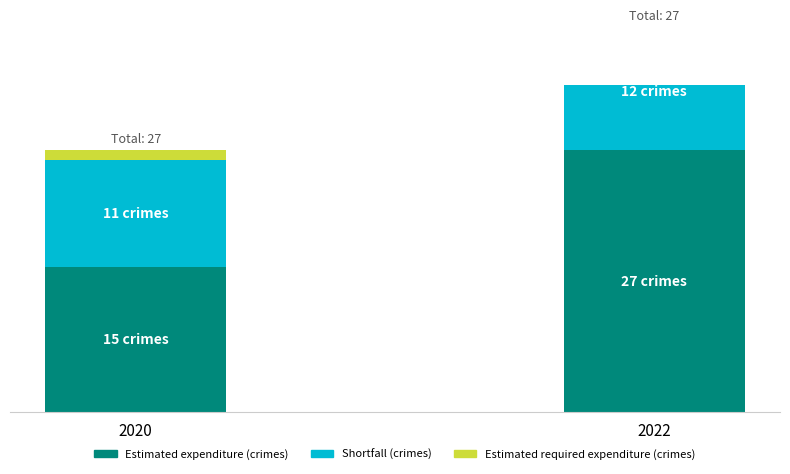

At which category does the chart reach its peak across all series?

2022